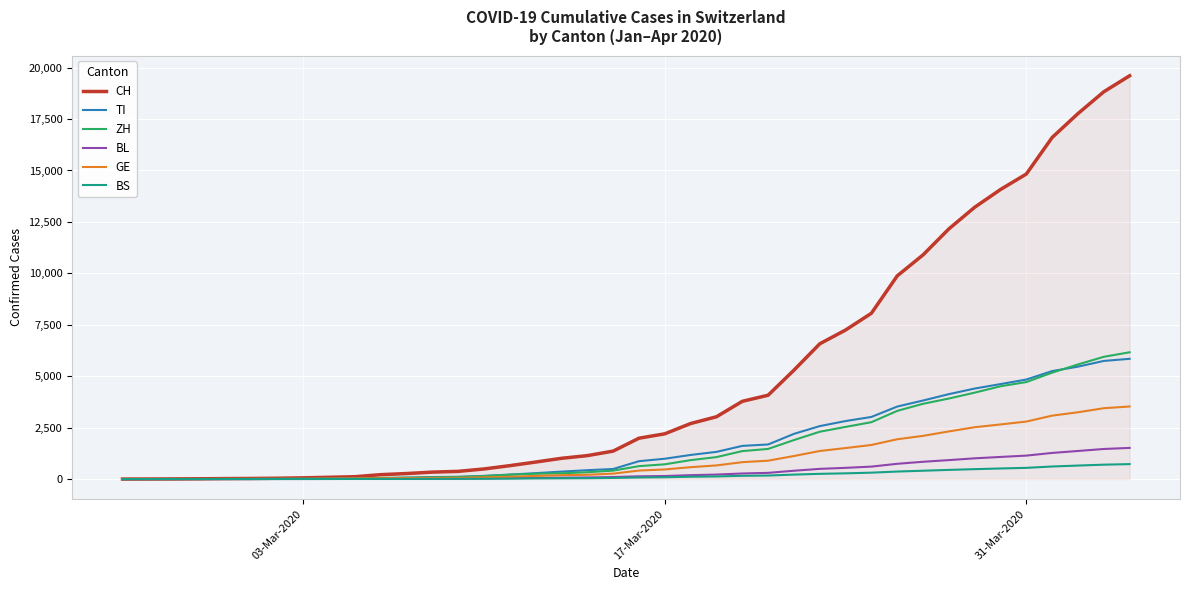

Which series has the widest spread of values?

CH